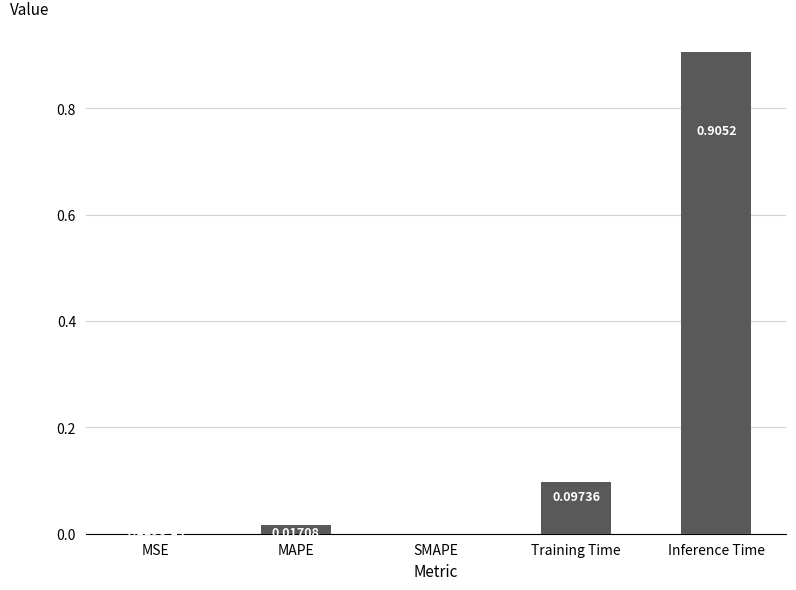

Count the number of categories in the chart.

5